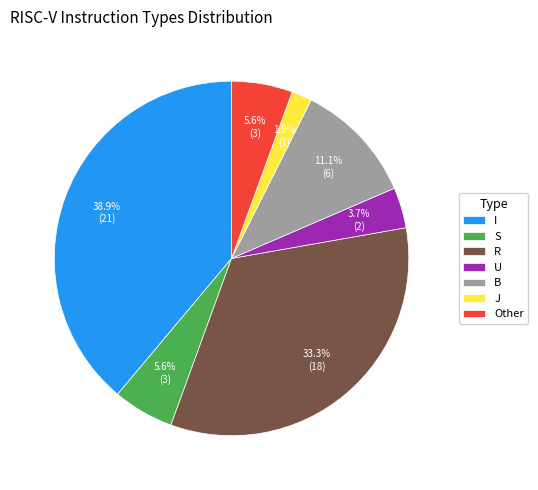

True or false: Other accounts for 6% of the total.

True